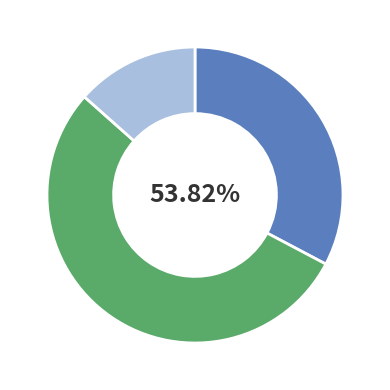

What percentage is the 边词·四壁龙门铁削围 slice, to the nearest percent?

13%